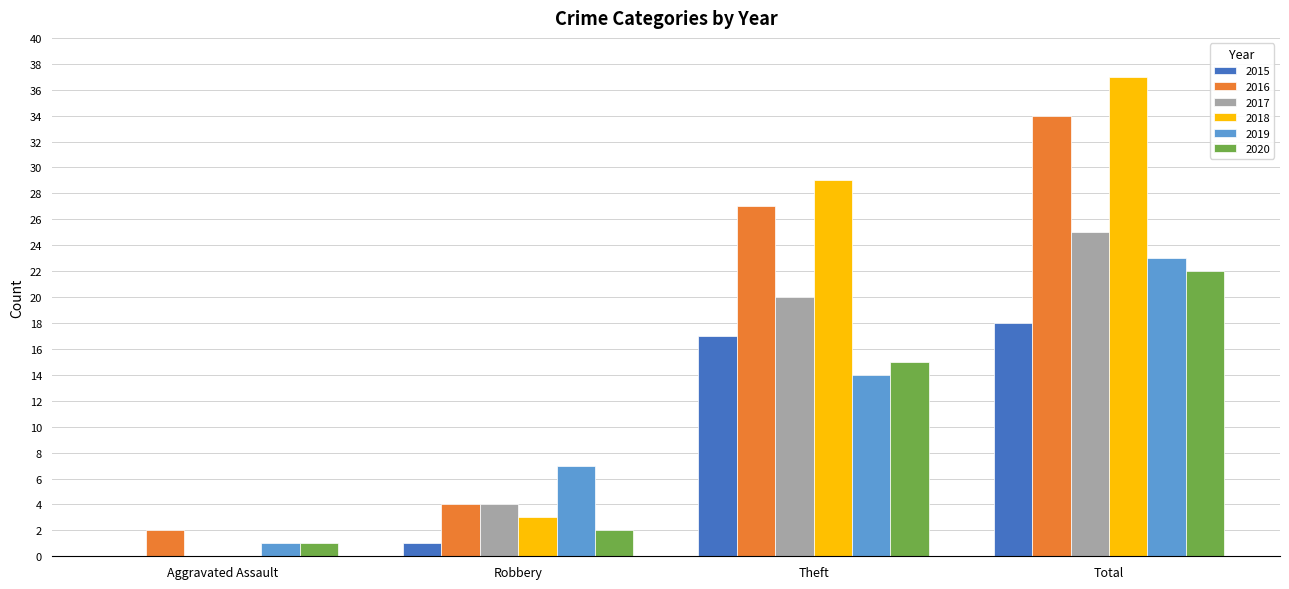

What is the sum of the 2019 values at Aggravated Assault and Total?

24